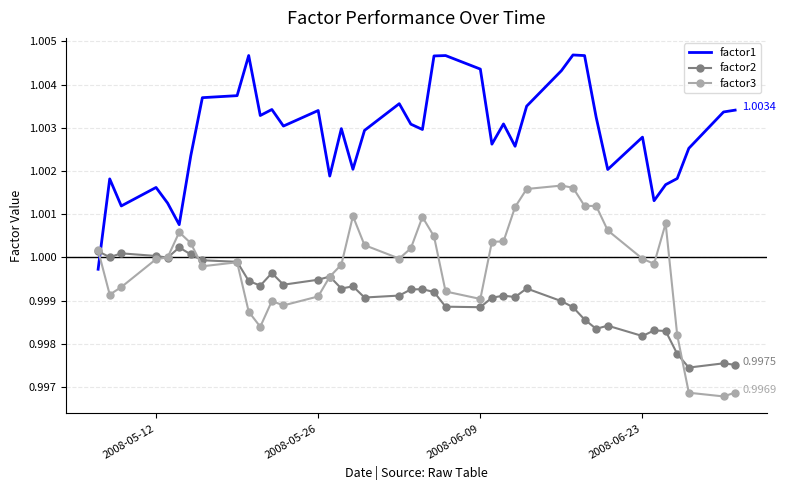

List the series in order of their overall mean, lowest first.

factor2, factor3, factor1